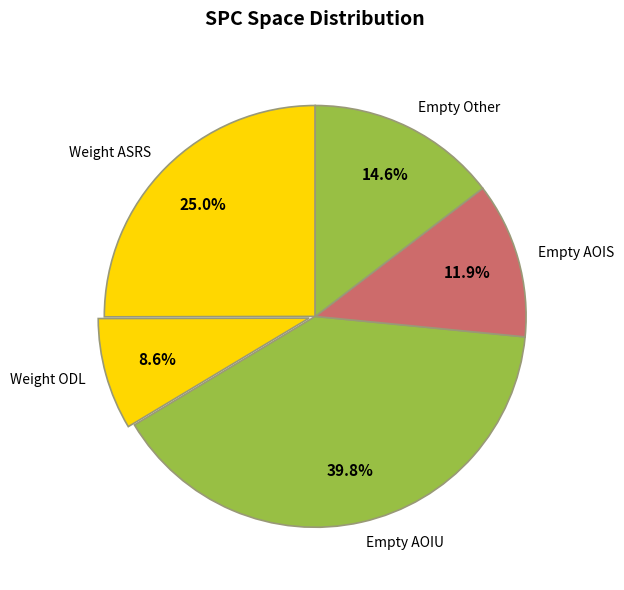

Which slice is the smallest?

Weight ODL